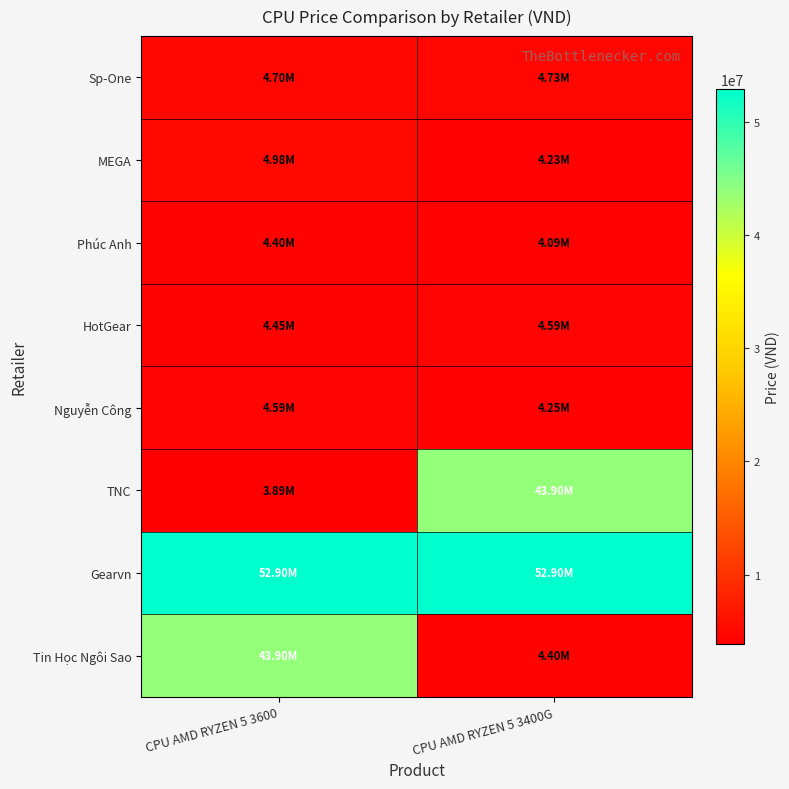

Which series changed the most between CPU AMD RYZEN 5 3600 and CPU AMD RYZEN 5 3400G?

TNC